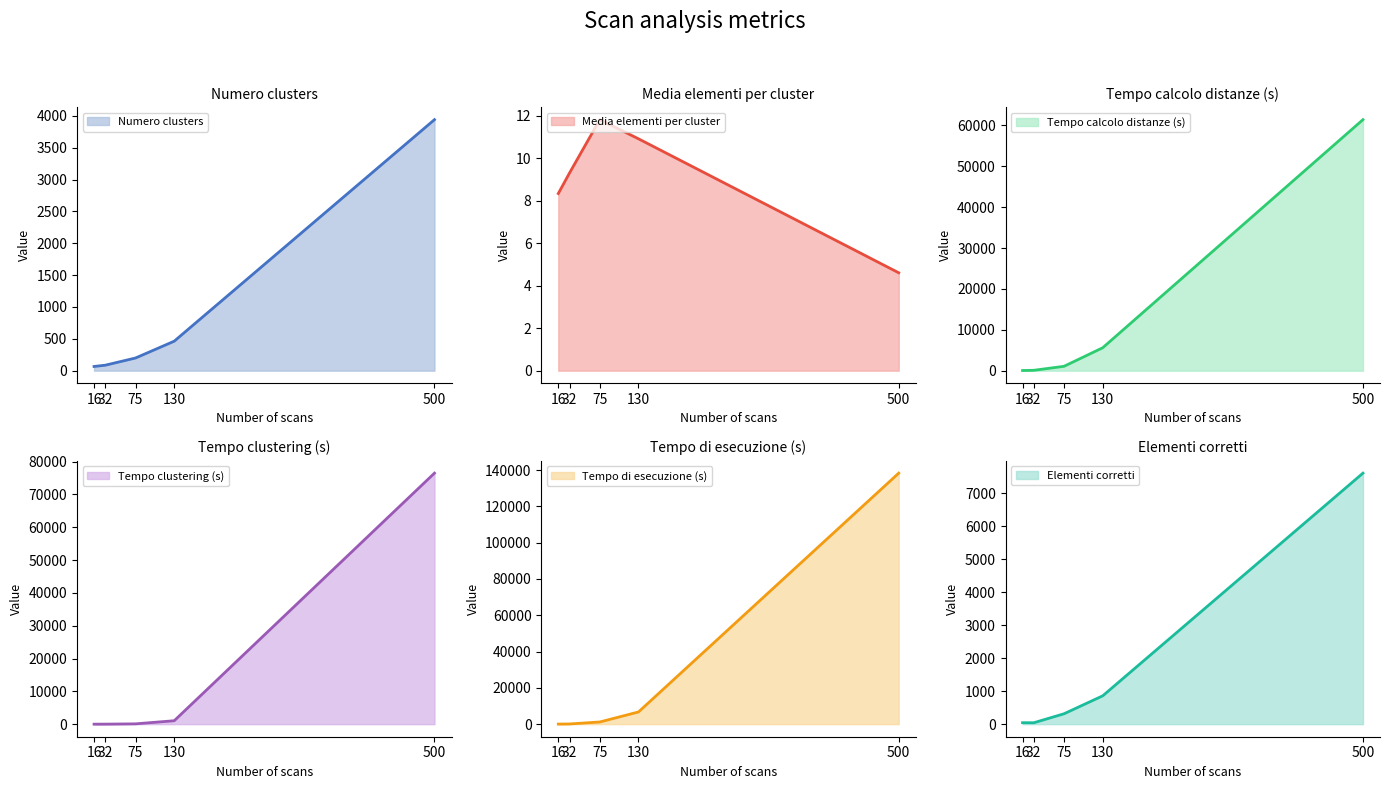

What is the spread (max minus min) of values at 130?

6718.7